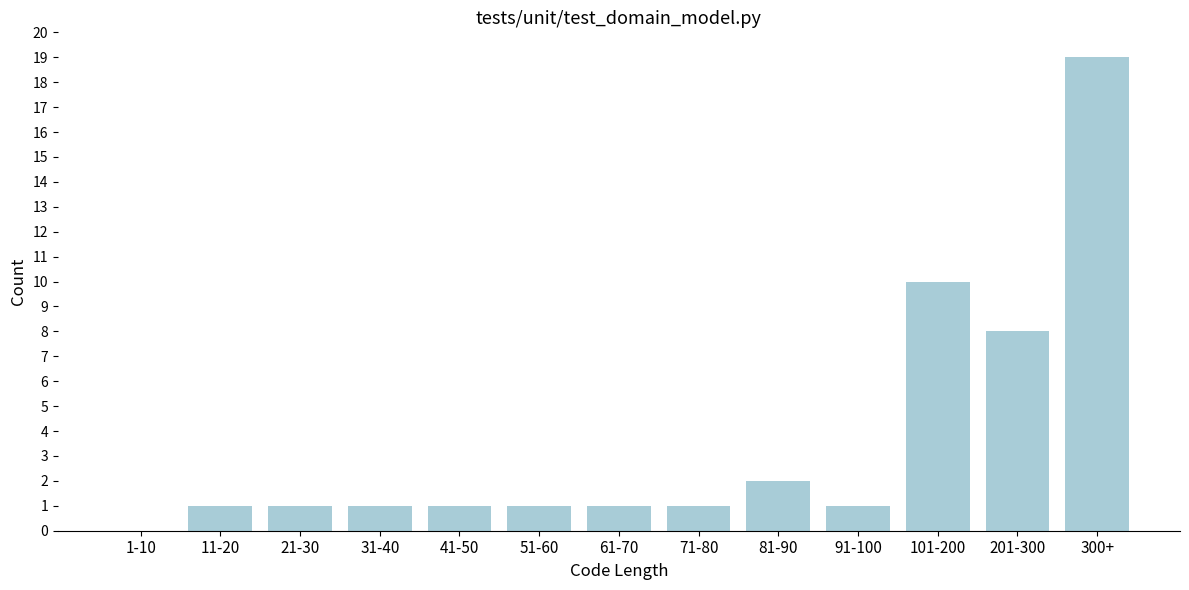

Reading left to right, extract all data points from this chart.

1-10=0	11-20=1	21-30=1	31-40=1	41-50=1	51-60=1	61-70=1	71-80=1	81-90=2	91-100=1	101-200=10	201-300=8	300+=19